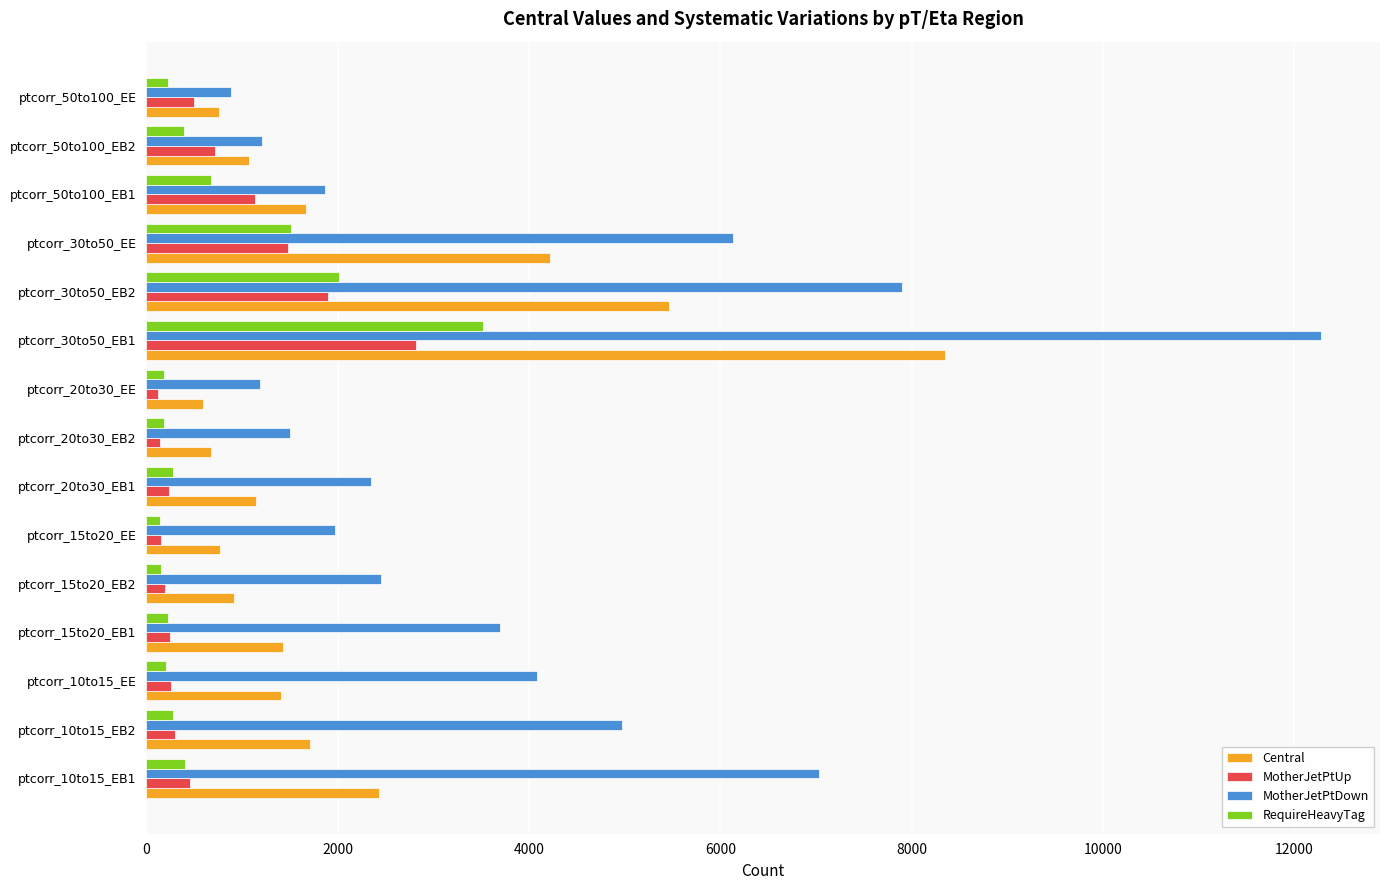

Count the number of categories in the chart.

15